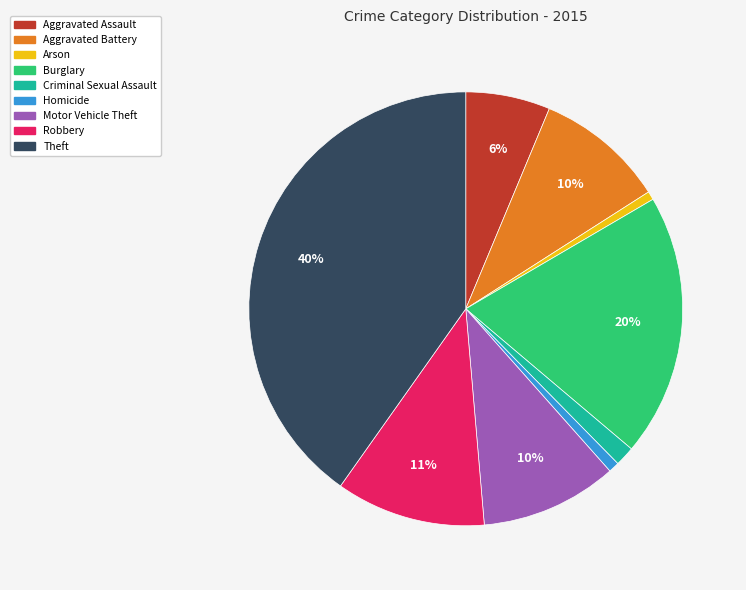

Is the sum of Arson and Burglary greater than half?

No